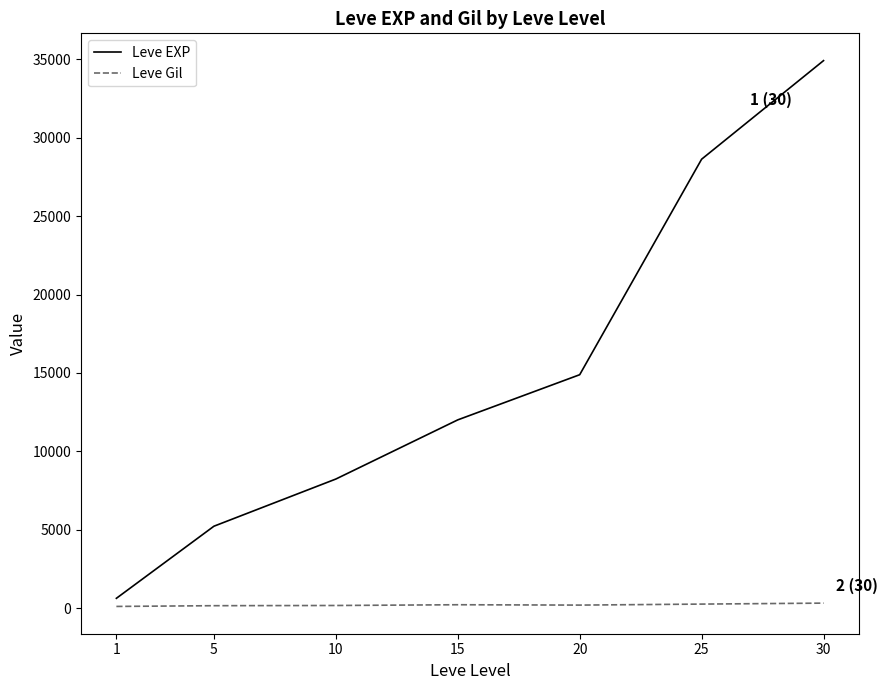

Does the chart display data point markers on the line(s)?

No